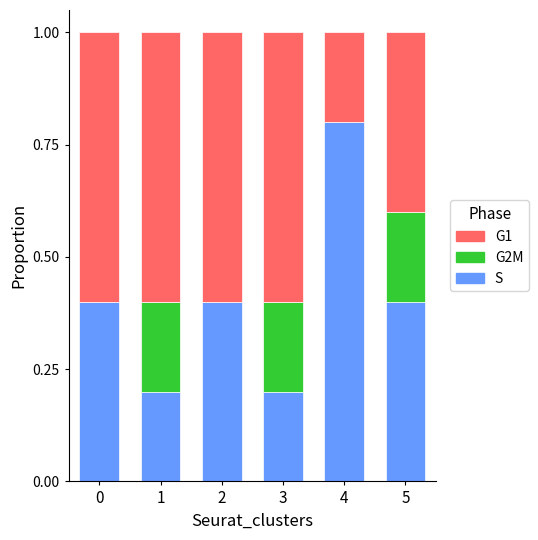

What is the approximate value of S at 2?

0.4